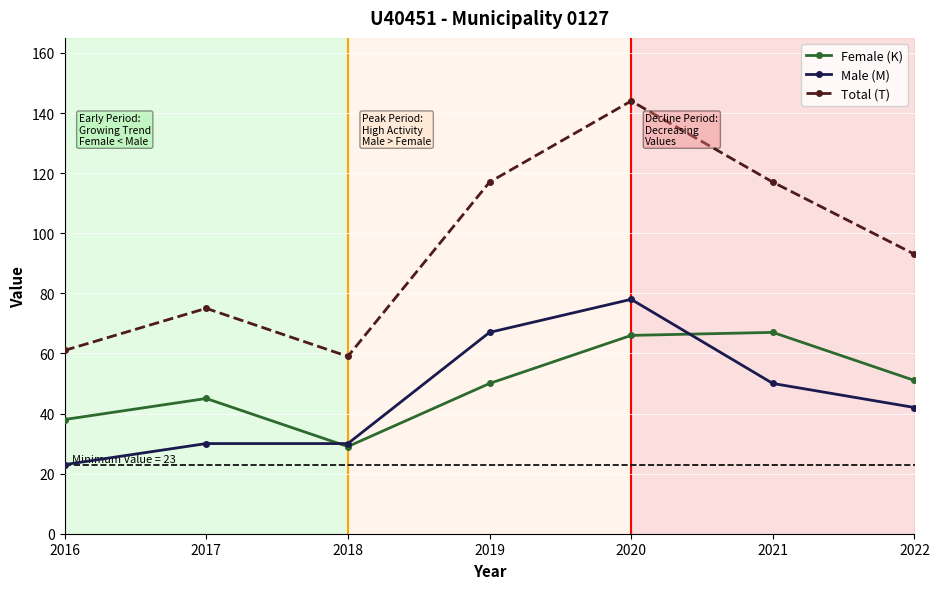

Which series has the largest total across all categories?

Total (T)